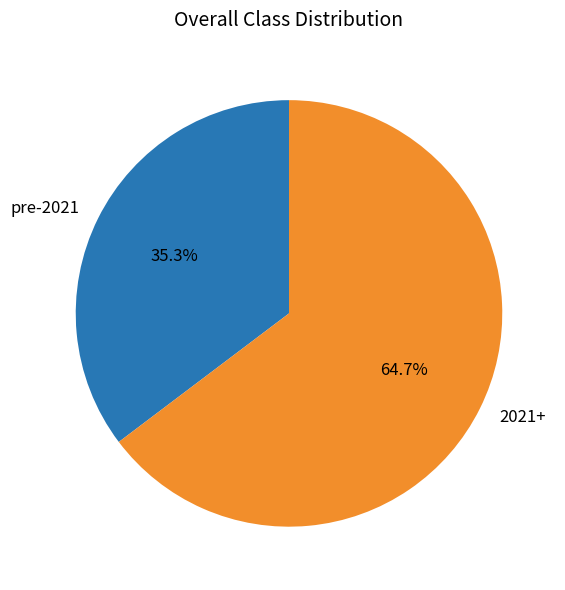

Is there any slice that represents more than half of the pie?

Yes